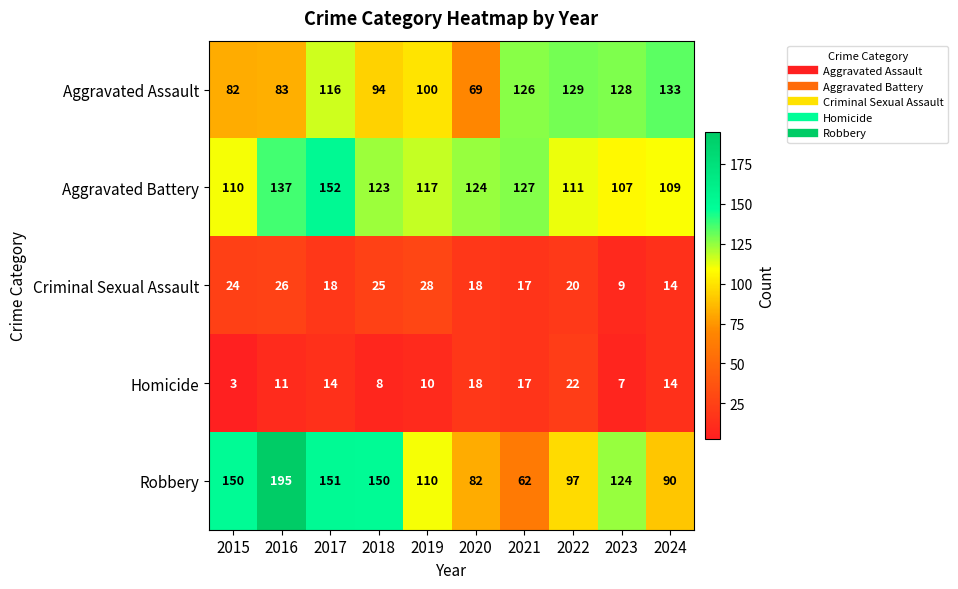

What is the difference between the highest and lowest values at 2022?

109